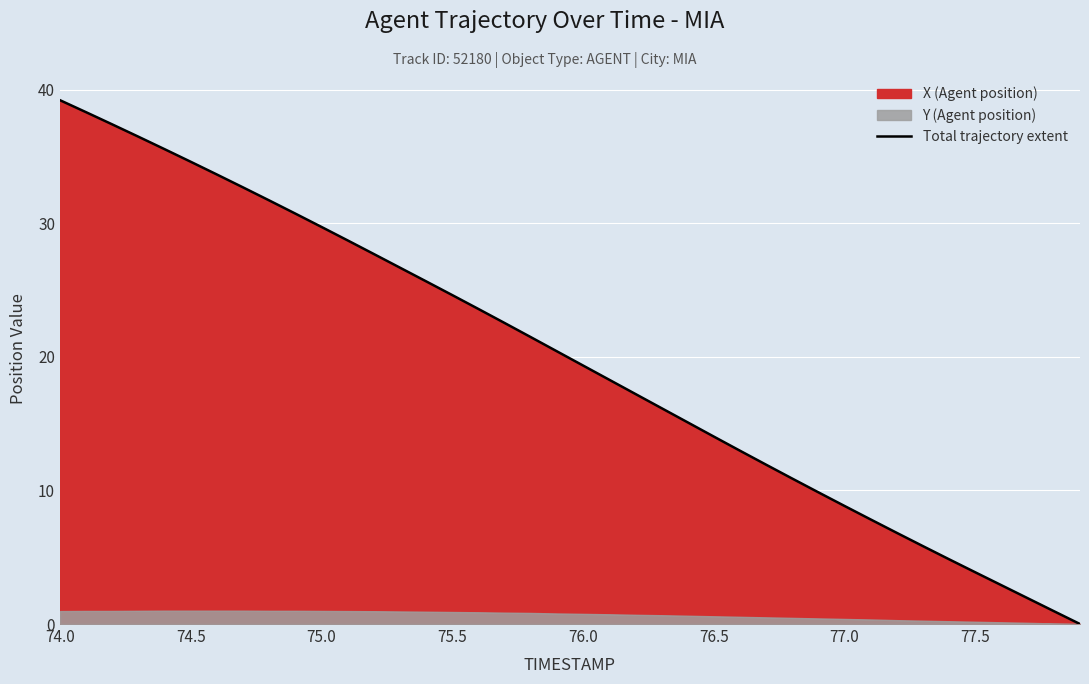

True or false: the data has more than 2 interior local peaks.

False